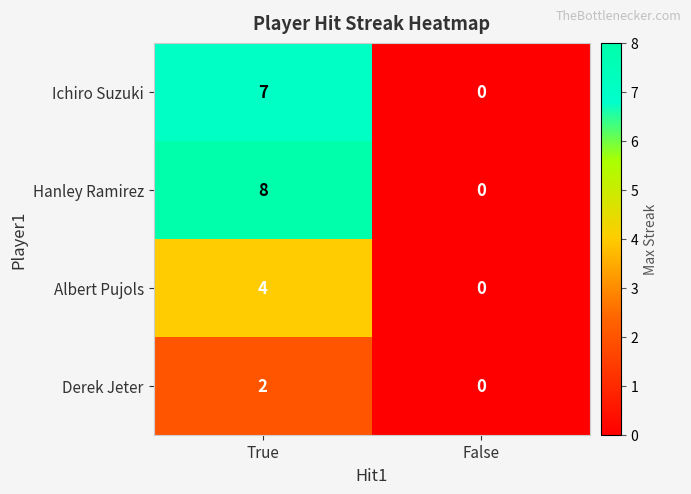

Rank the series at True from lowest to highest value.

Derek Jeter, Albert Pujols, Ichiro Suzuki, Hanley Ramirez